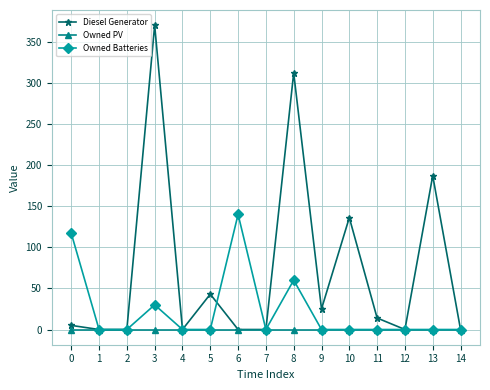

What is the average value of the Diesel Generator series?

73